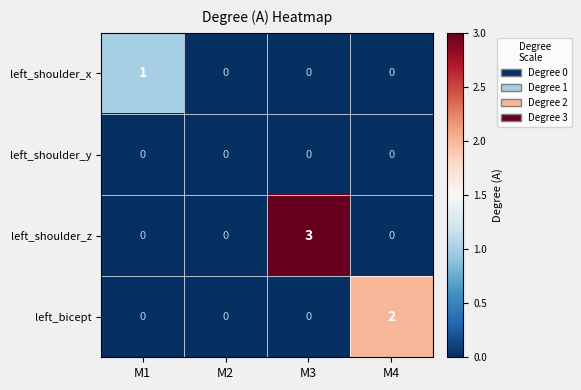

List the series in order of their overall mean, highest first.

left_shoulder_z, left_bicept, left_shoulder_x, left_shoulder_y